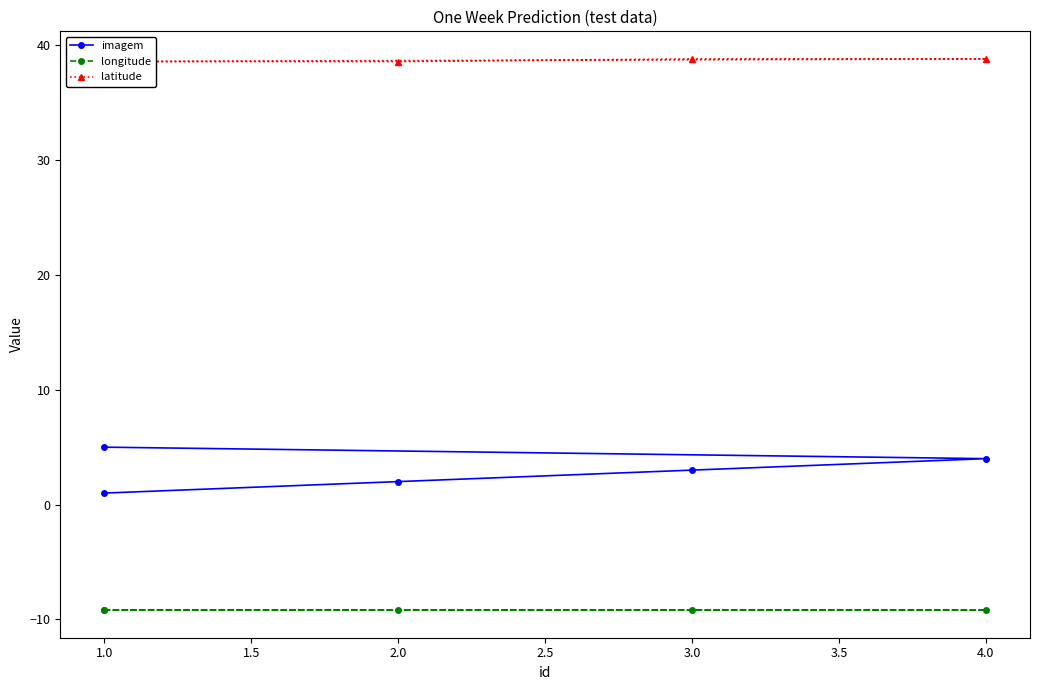

Reading right to left, extract all data points from this chart.

imagem: 5.0	4.0	3.0	2.0	1.0
longitude: -9.2	-9.2	-9.2	-9.2	-9.2
latitude: 38.6	38.8	38.8	38.6	38.6